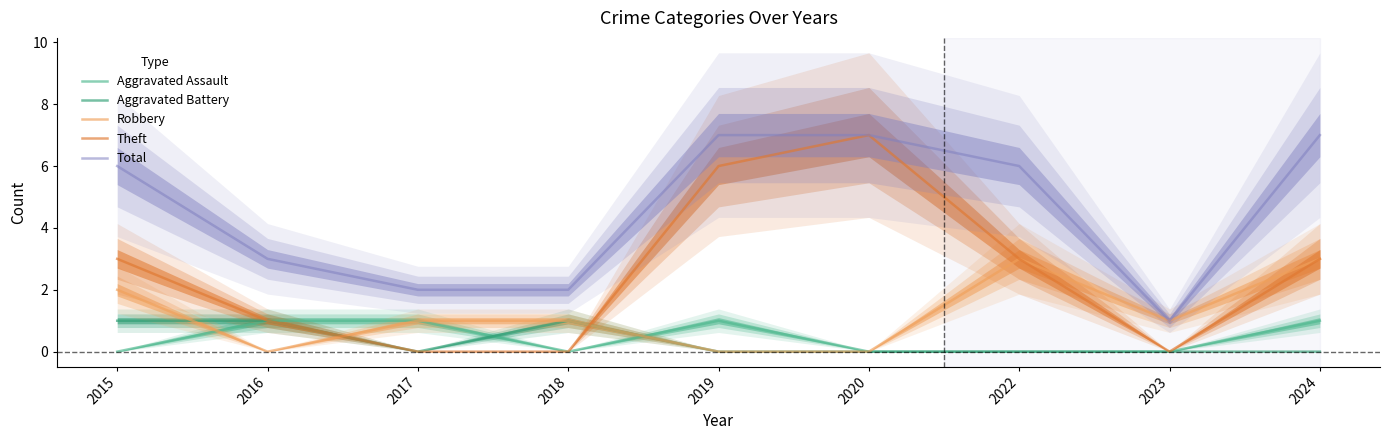

How many data points does each series have?

9